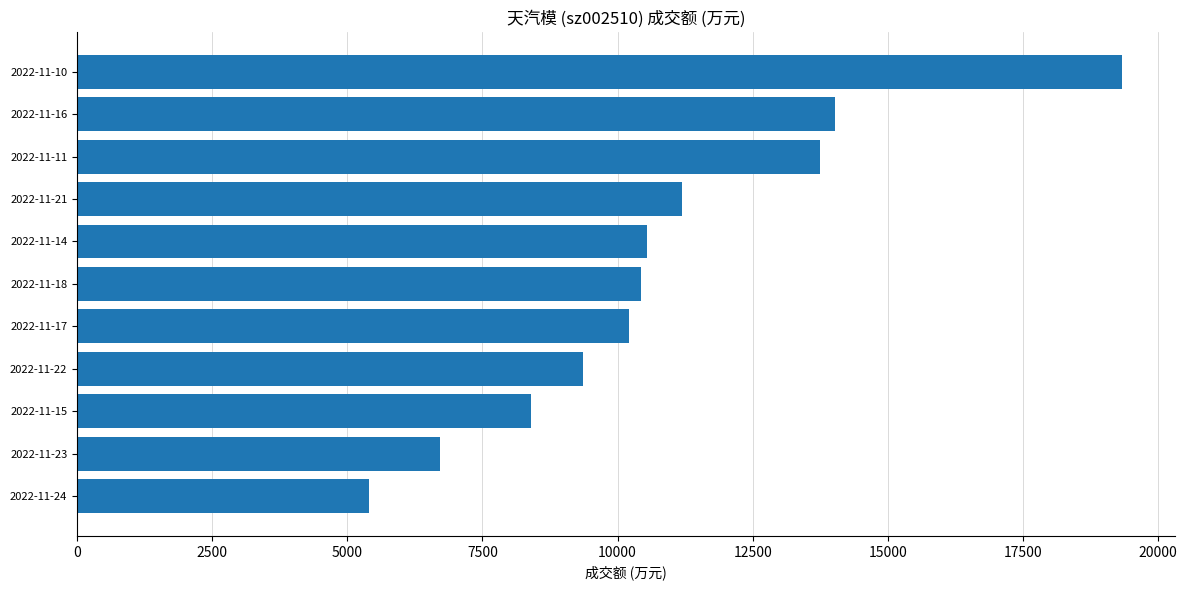

Approximately how many times larger is the value at 2022-11-11 compared to 2022-11-10?

0.7